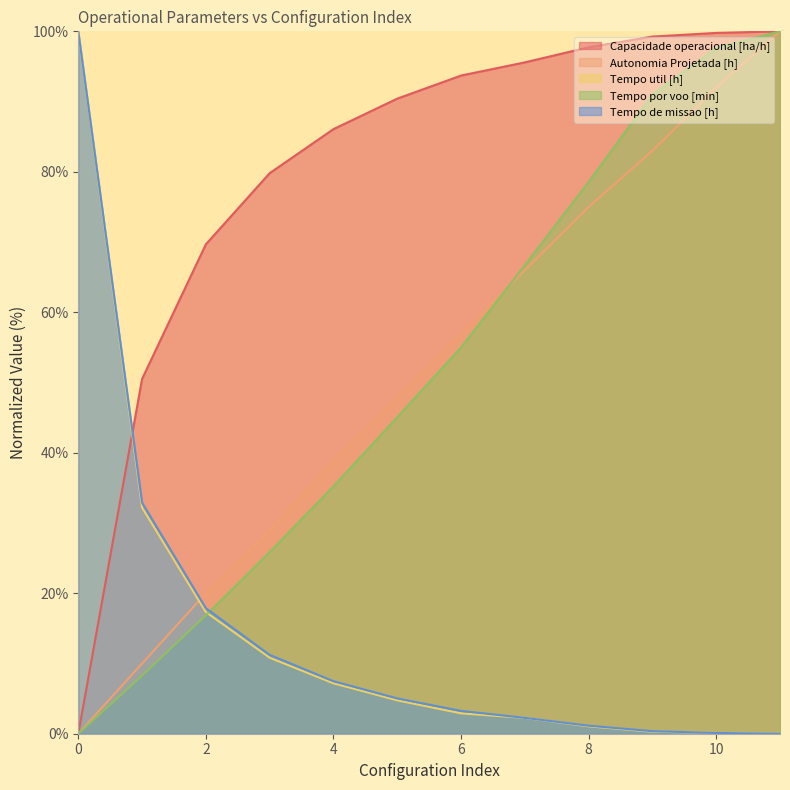

Which series changed the most between 7 and 9?

Tempo por voo [min]